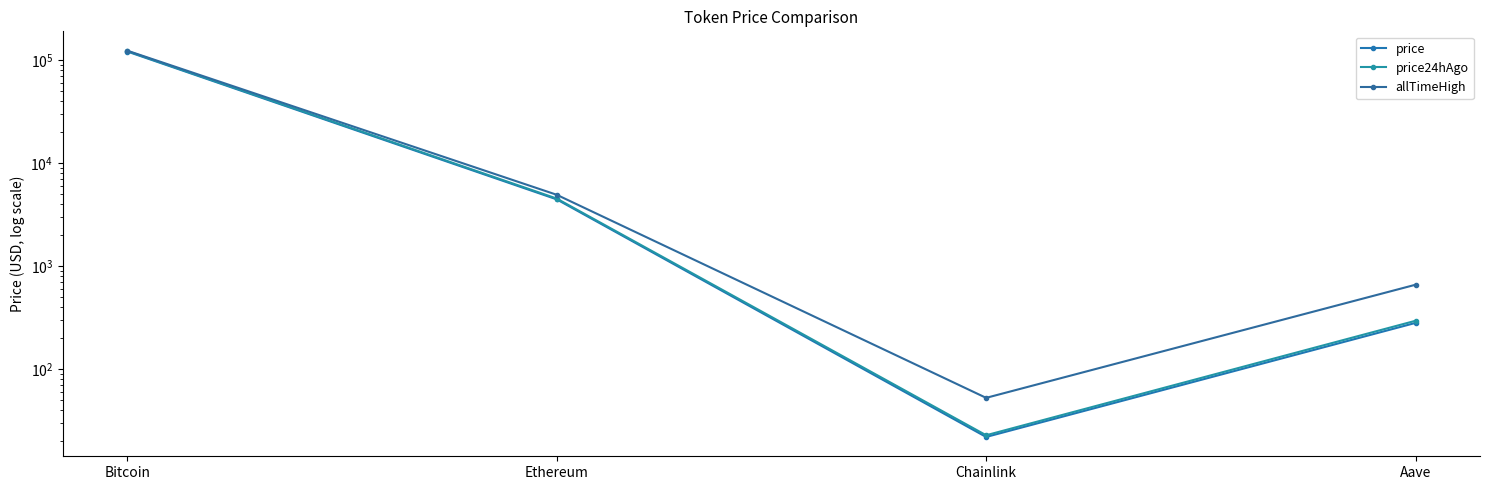

Which series has the largest total across all categories?

allTimeHigh